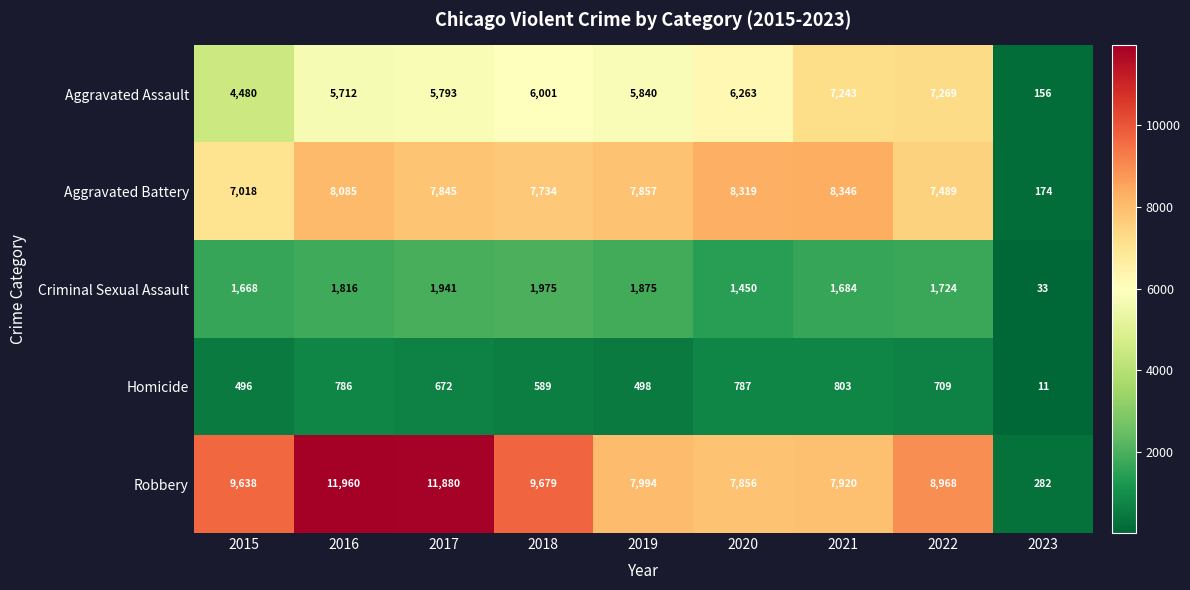

At which label does Robbery first exceed 8968?

2015